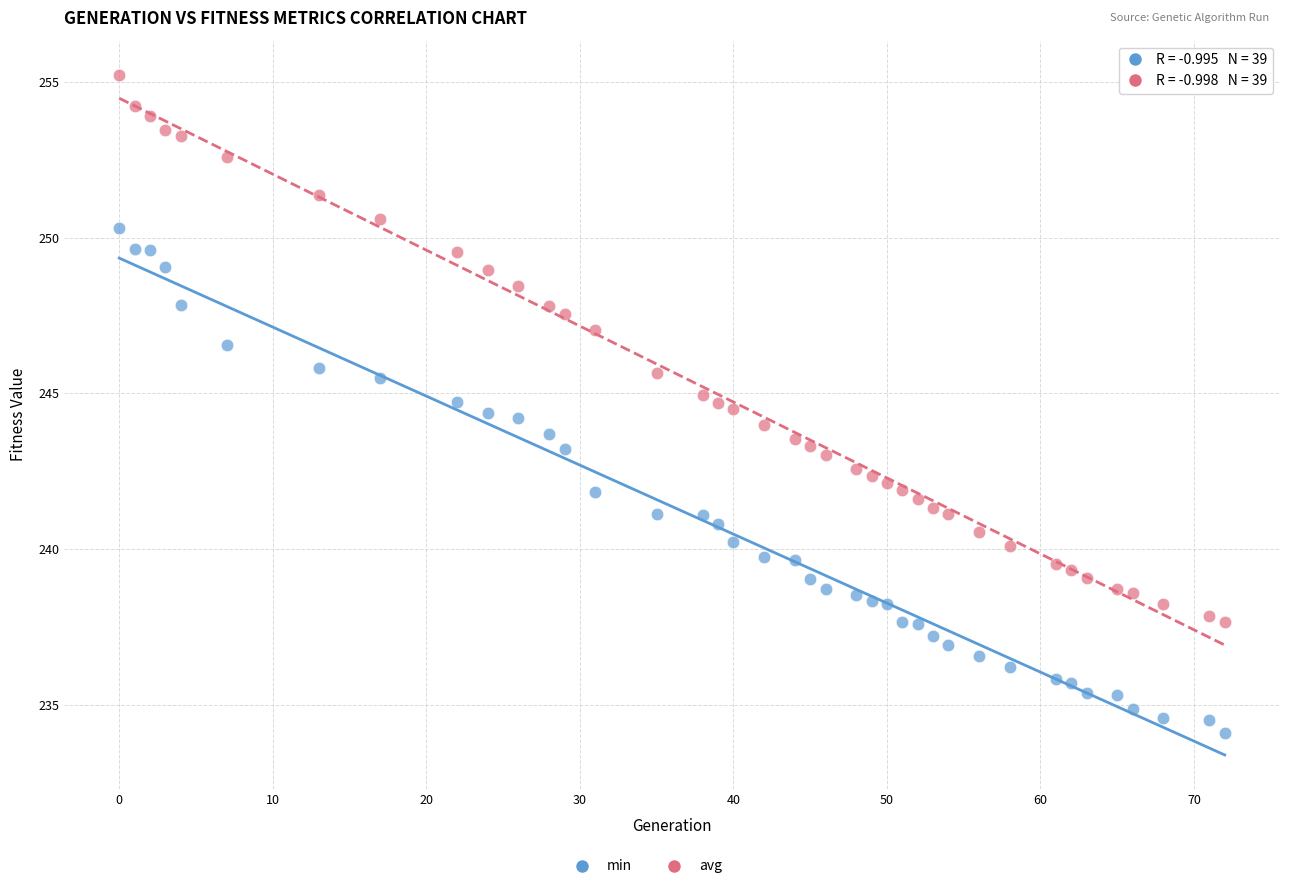

Across all data points, what is the range of Y values (max minus min)?

21.1